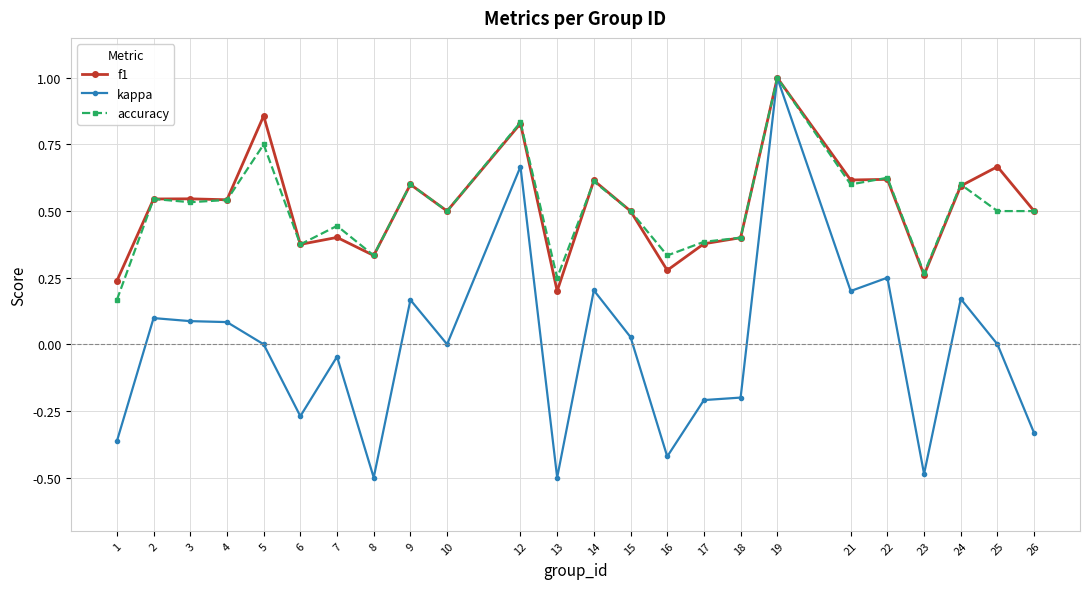

Which series changed the most between 12 and 21?

kappa